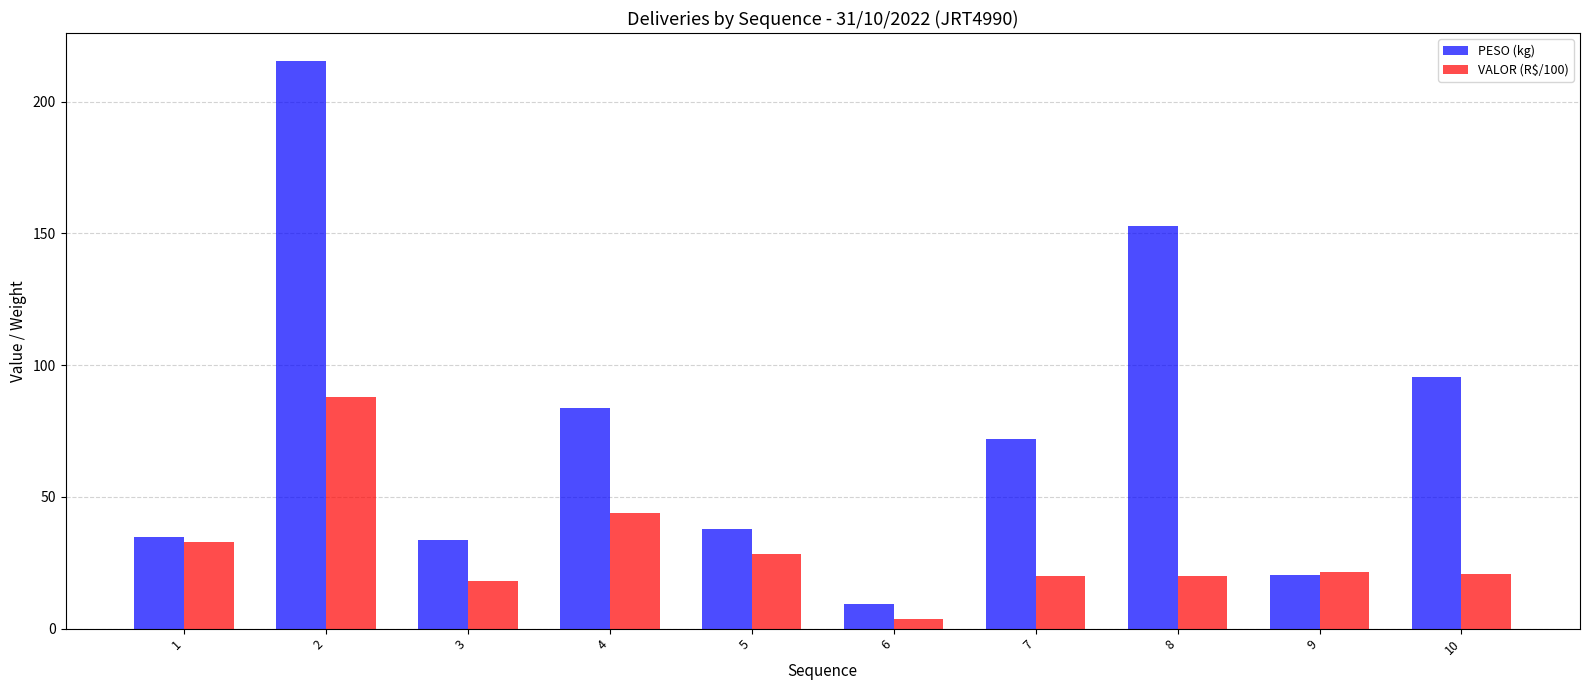

The value of PESO (kg) at 7 is 72.0. True or false?

True